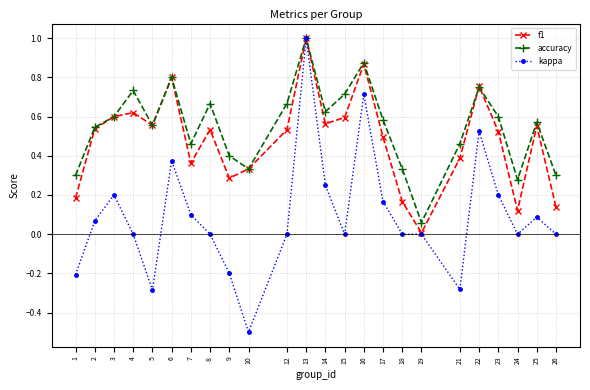

At which category does f1 reach its first local valley?

5